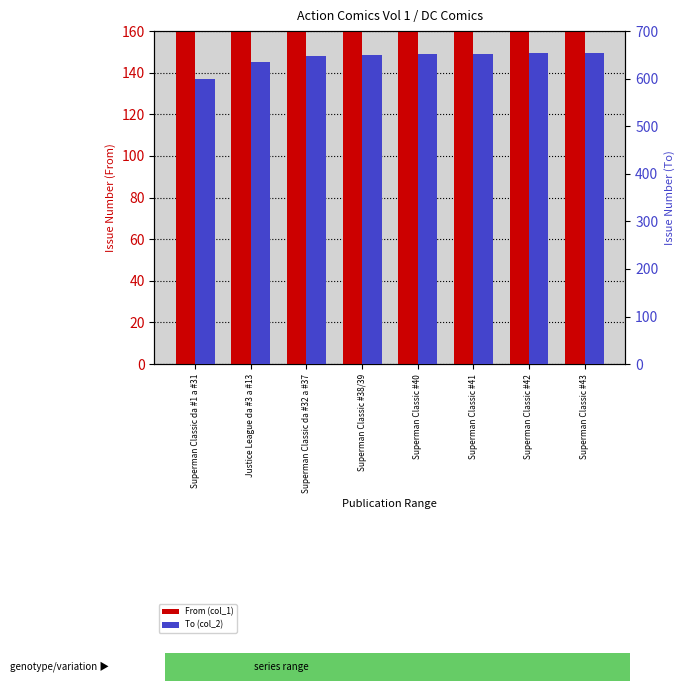

Is it true that From (col_1) equals 453 at Superman Classic #38/39?

False